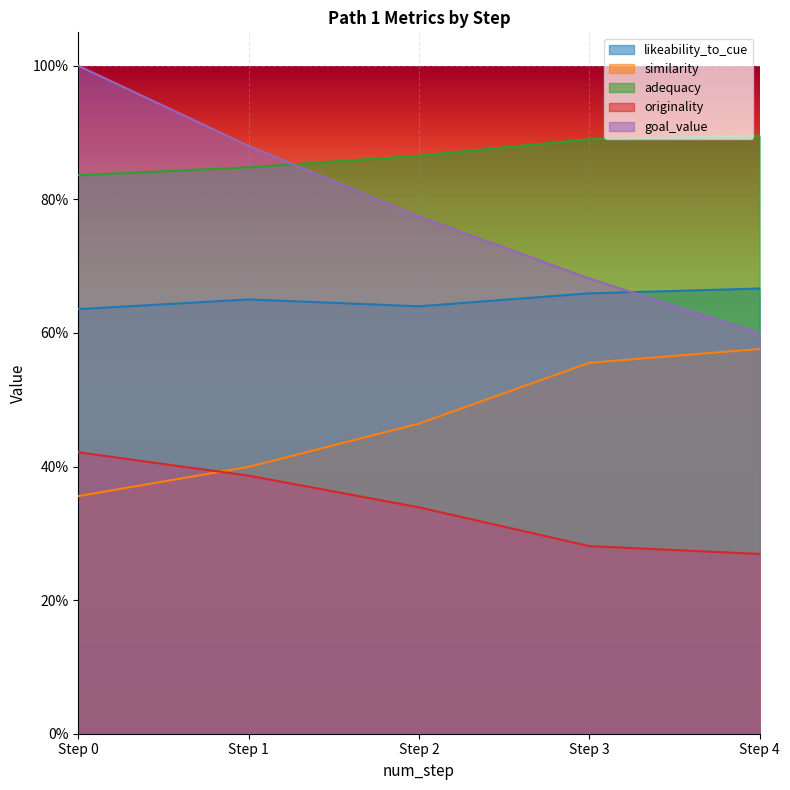

List the labels in order of adequacy value, smallest first.

Step 0, Step 1, Step 2, Step 3, Step 4